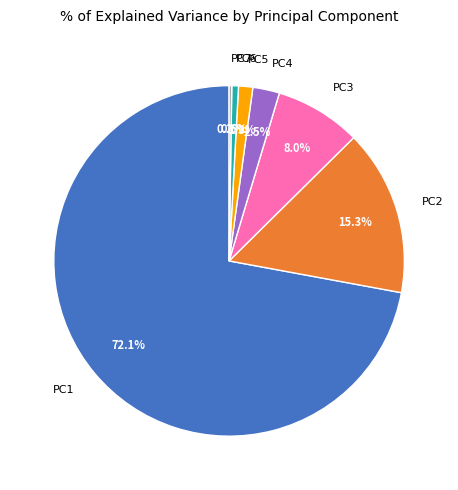

To the nearest percent, what percentage of the pie is PC2?

15%